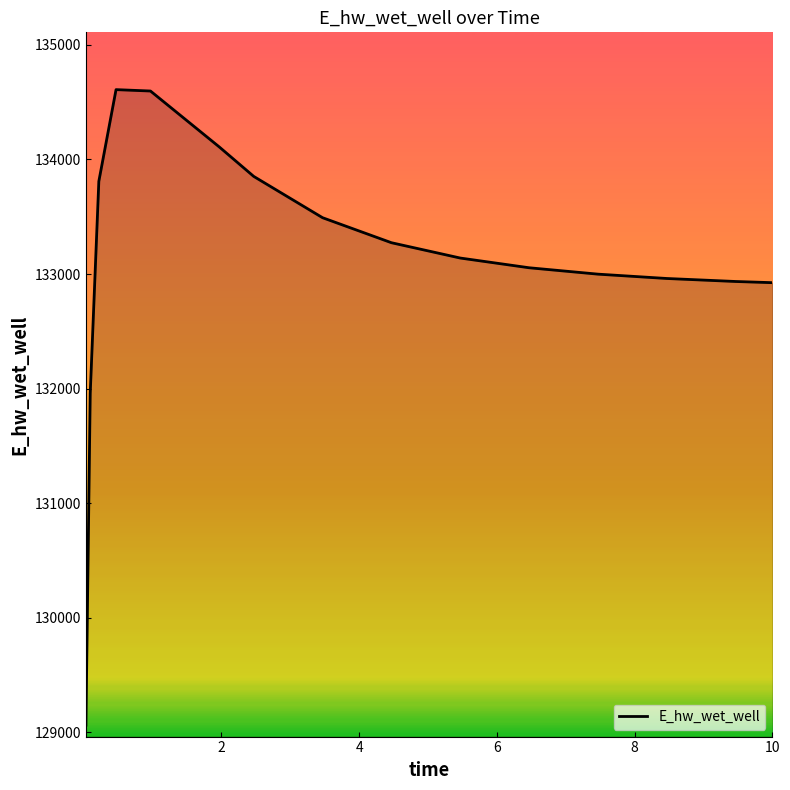

What is the maximum value shown in the chart?

134609.1